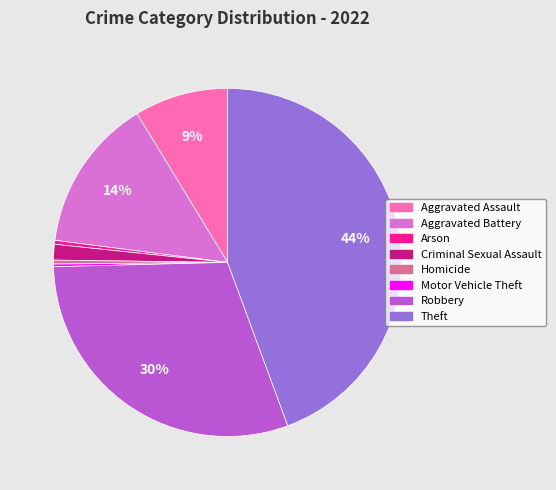

Does any single category account for the majority?

No